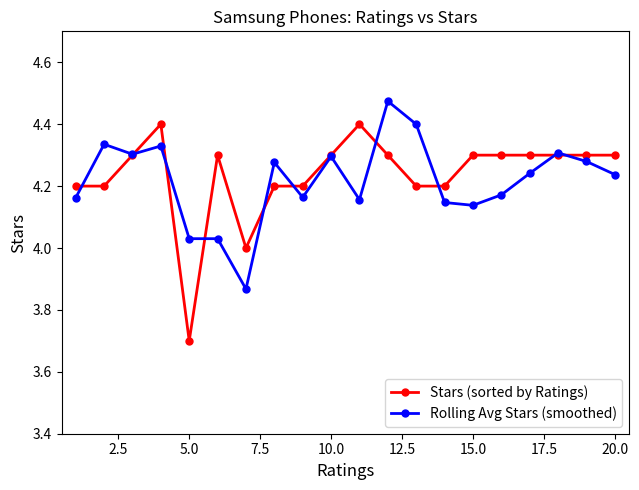

Rank the series by their average value, from lowest to highest.

Rolling Avg Stars (smoothed), Stars (sorted by Ratings)